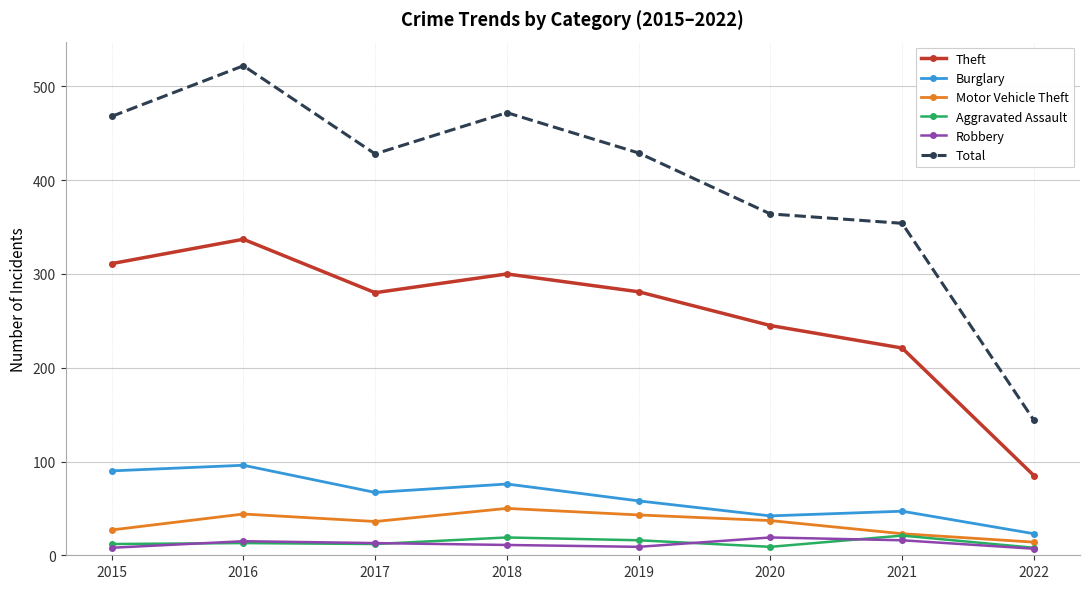

True or false: Burglary has a value of 76 at 2018.

True